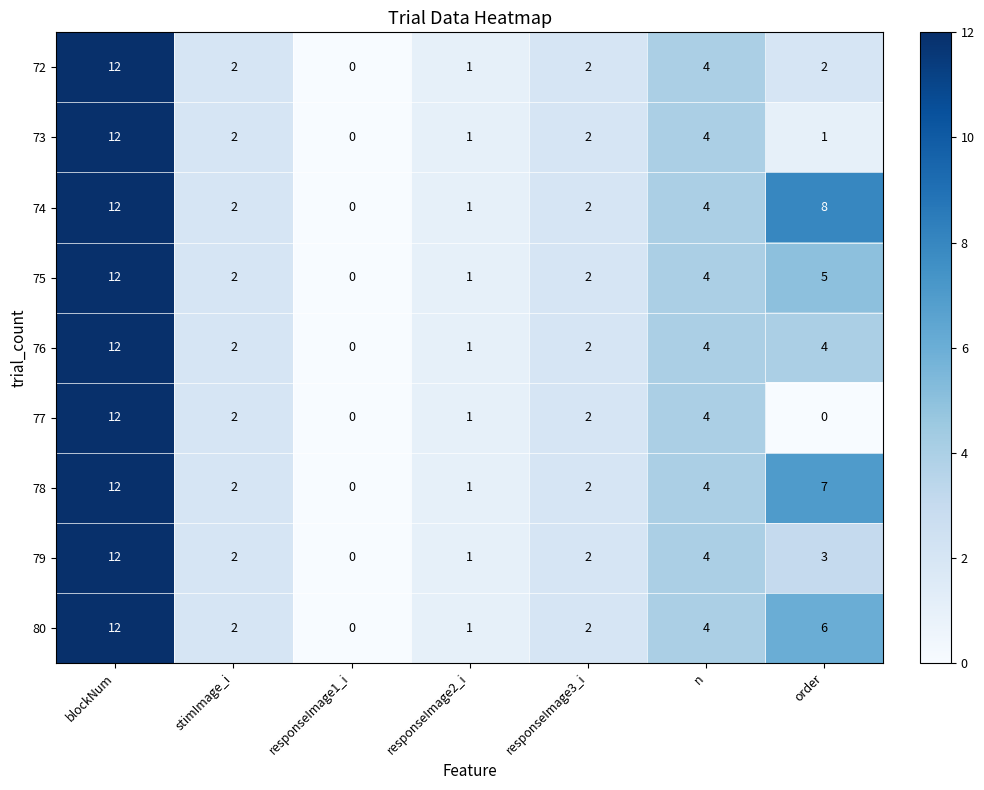

Is it true that 75 equals 0 at responseImage2_i?

False